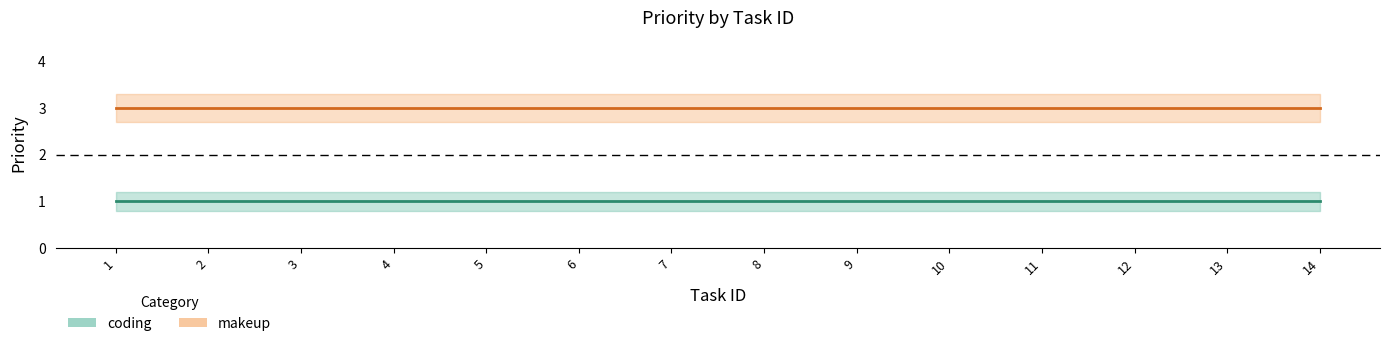

What are all the series names shown in the legend?

coding, makeup